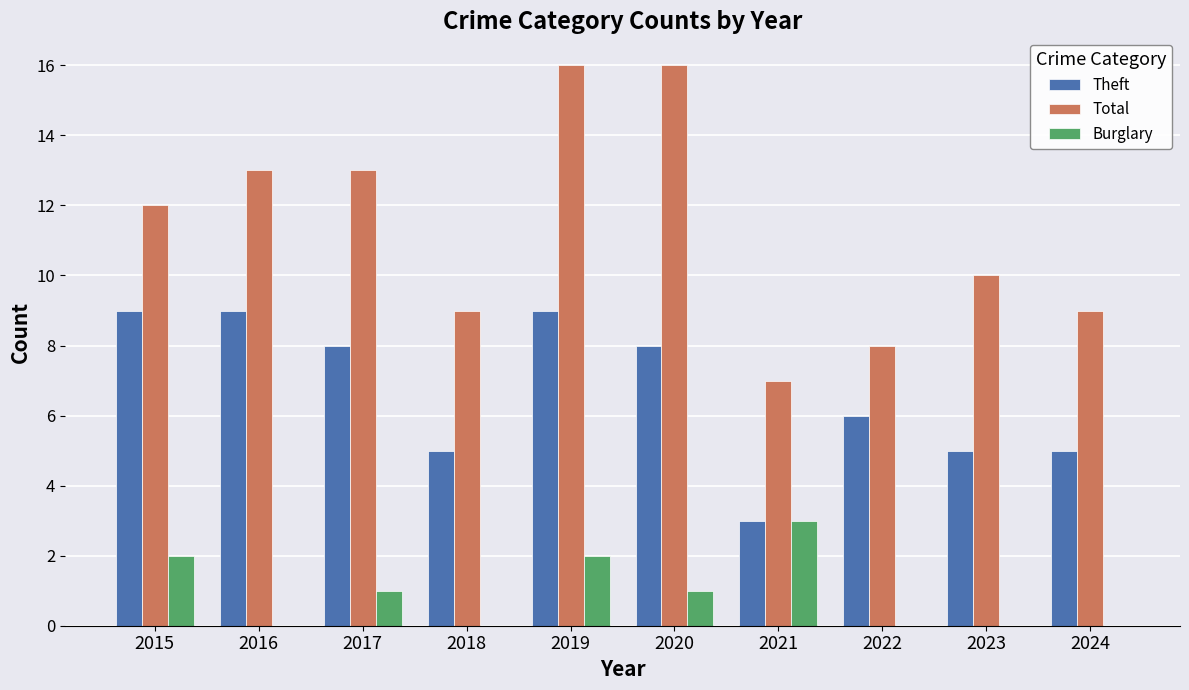

What is the difference between the Theft values at 2016 and 2021?

6